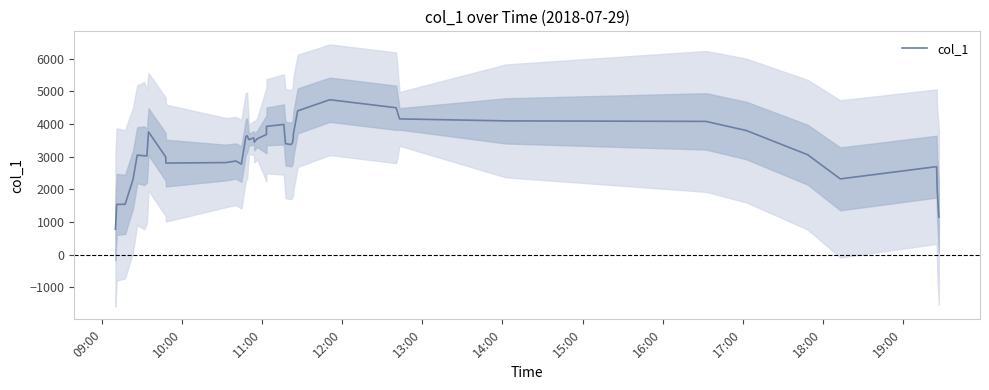

What is the lowest value of the col_1 series?

779.4